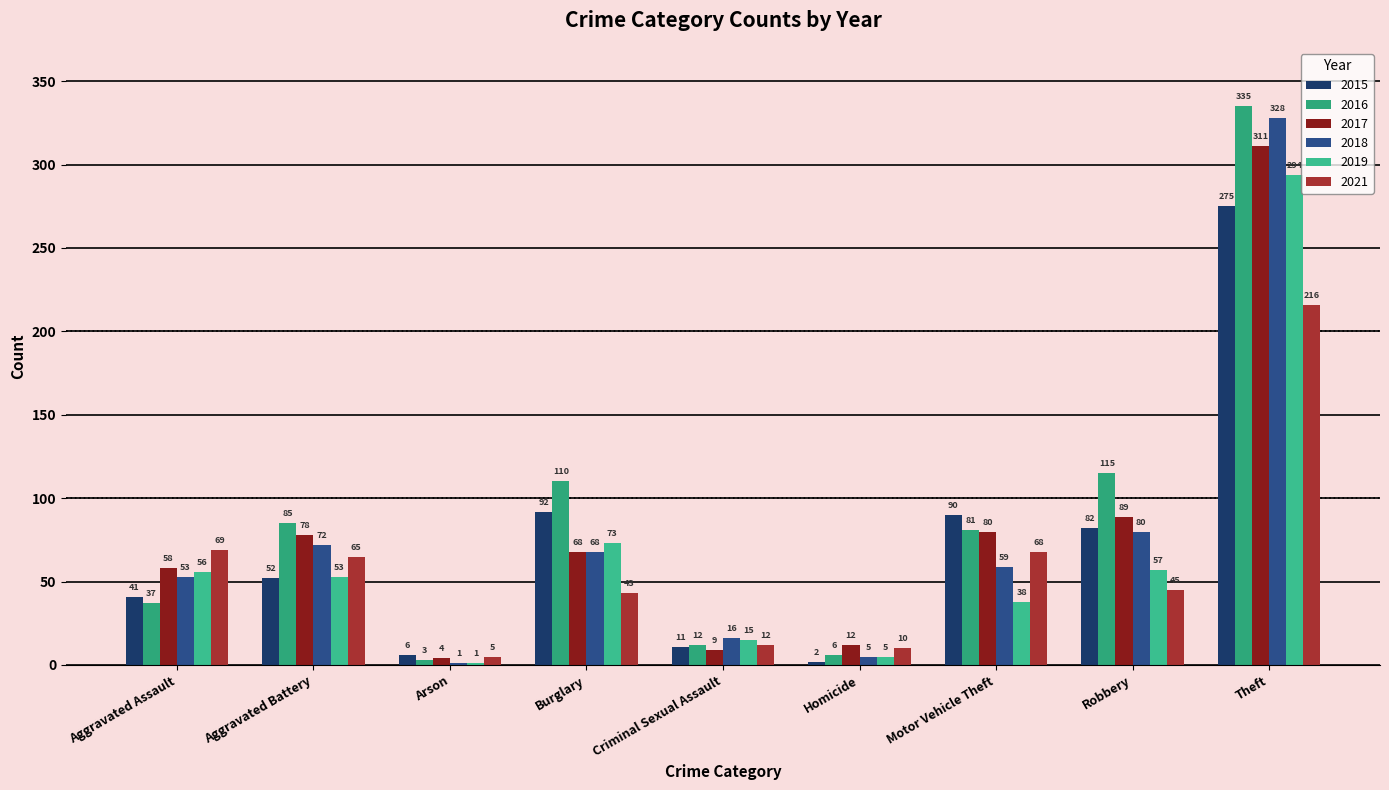

Are the bars horizontal?

No